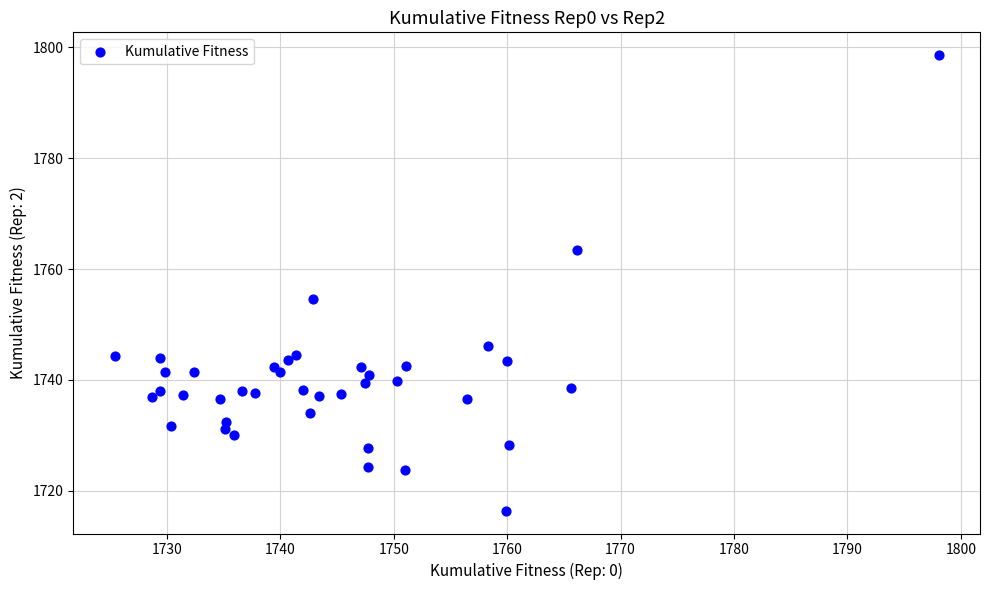

What Y value in the scatter plot is closest to 1757?

1754.7